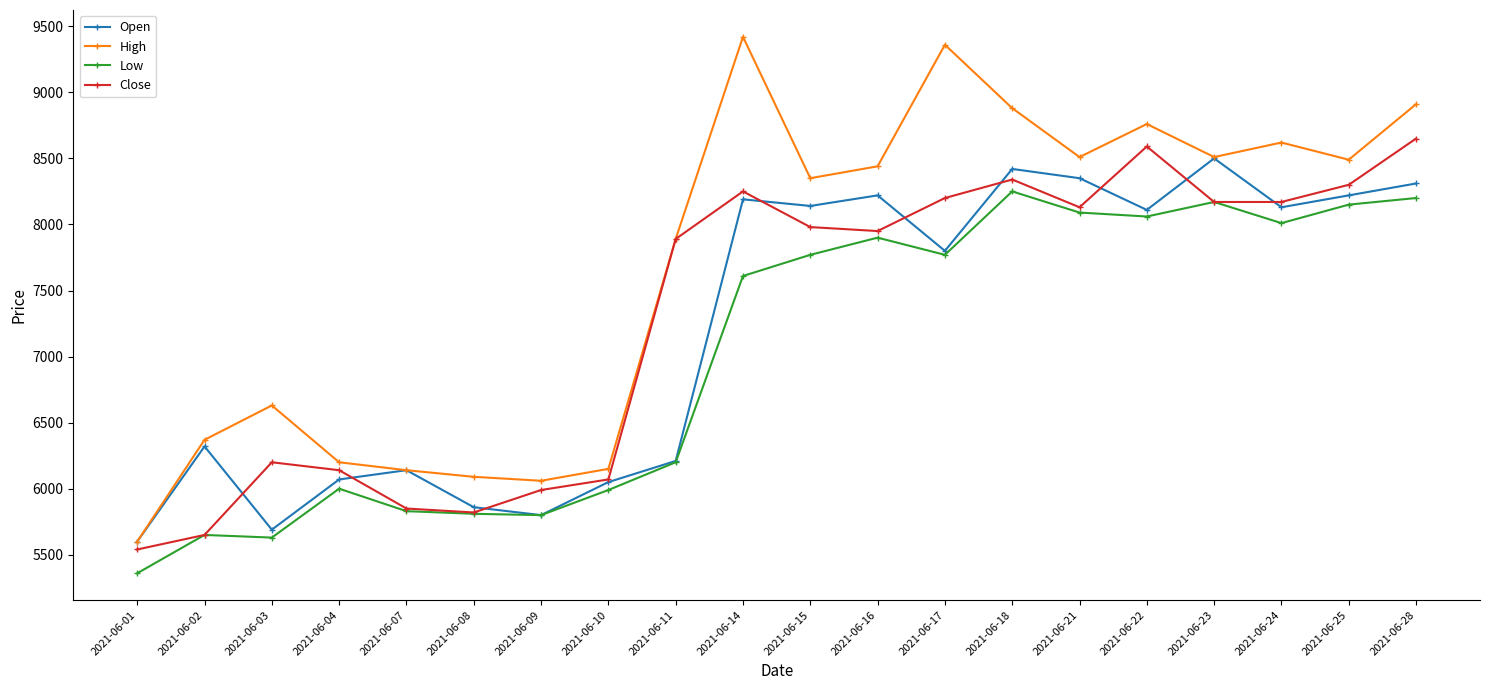

Where is Close nearest to the value 7095?

2021-06-11